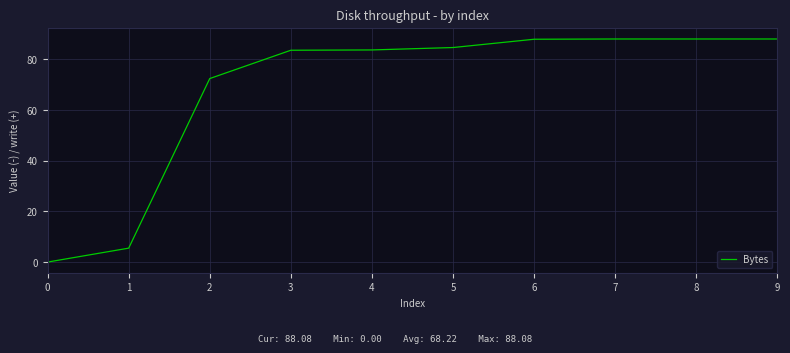

What is the ratio of the value at 3 to the value at 7?

0.9